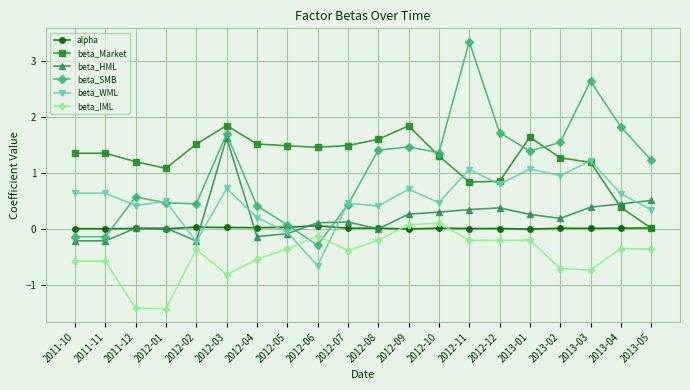

True or false: alpha has more than 2 interior local peaks.

True